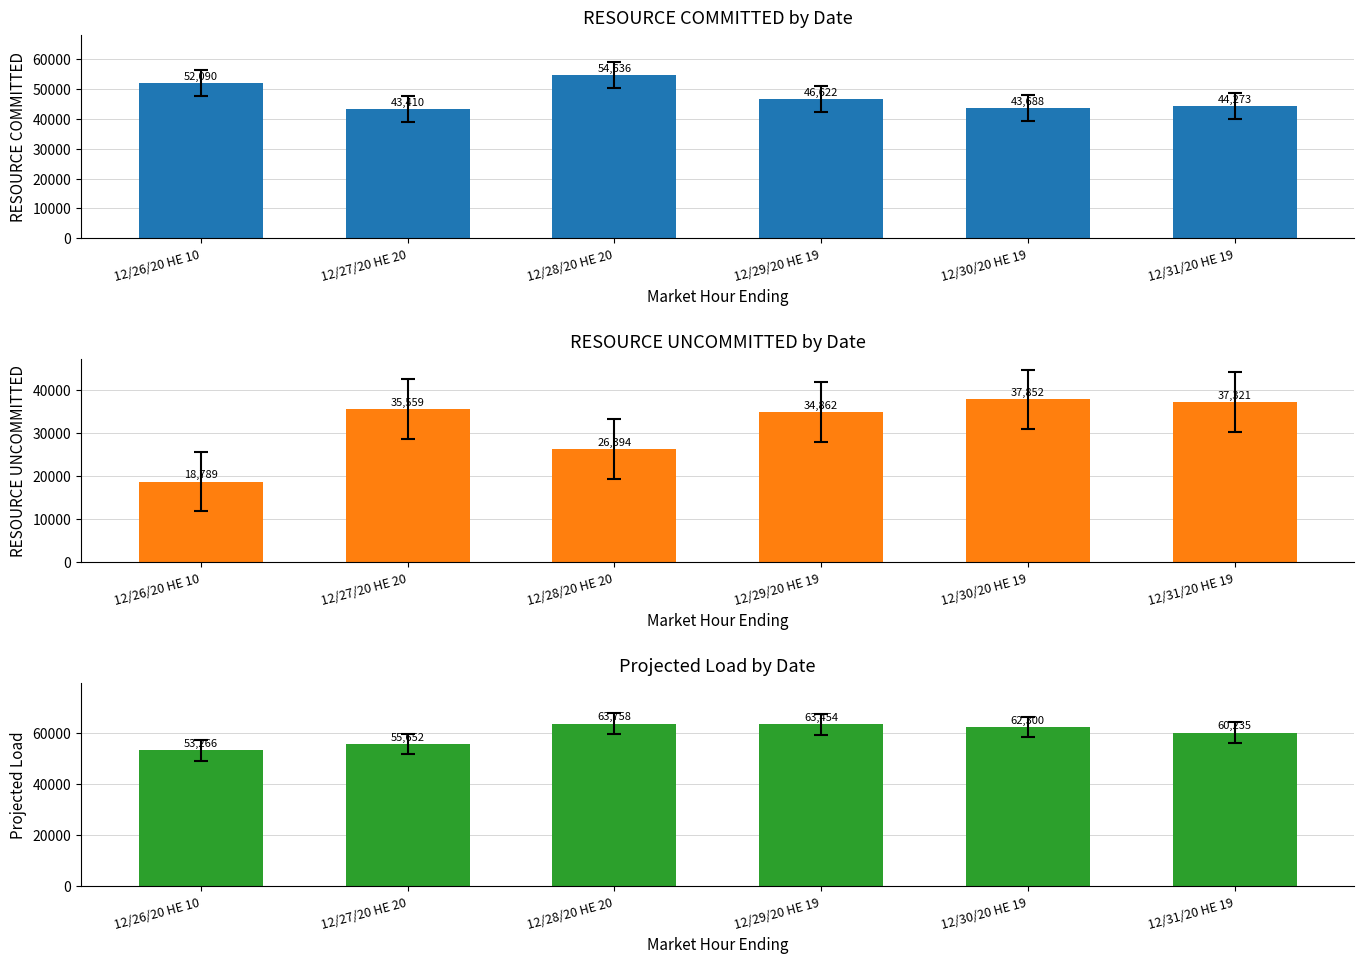

Reading left to right, list all the values displayed in this chart.

RESOURCE COMMITTED: 12/26/20 HE 10=52089.8	12/27/20 HE 20=43409.5	12/28/20 HE 20=54636.0	12/29/20 HE 19=46621.5	12/30/20 HE 19=43688.2	12/31/20 HE 19=44273.1
RESOURCE UNCOMMITTED: 12/26/20 HE 10=18789.1	12/27/20 HE 20=35558.6	12/28/20 HE 20=26393.9	12/29/20 HE 19=34861.6	12/30/20 HE 19=37851.9	12/31/20 HE 19=37320.9
Projected Load: 12/26/20 HE 10=53266.0	12/27/20 HE 20=55652.0	12/28/20 HE 20=63758.0	12/29/20 HE 19=63454.0	12/30/20 HE 19=62300.0	12/31/20 HE 19=60235.0